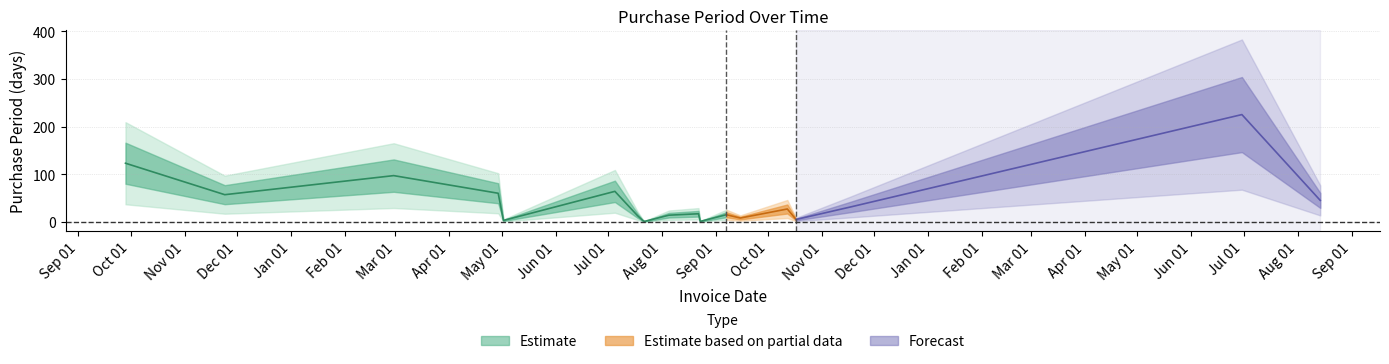

What is the change in value from 2016-08-22 to 2016-09-07?

-2